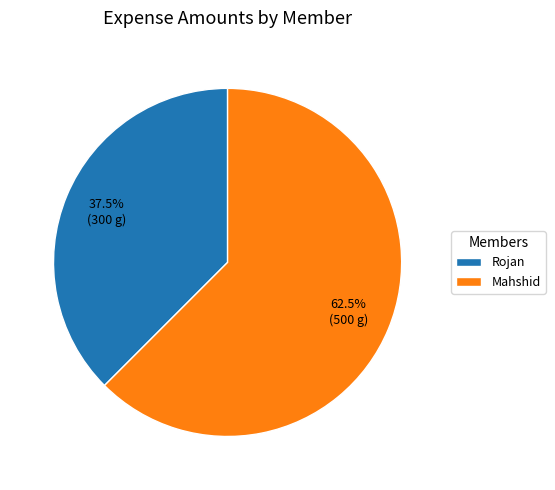

What percentage is NOT represented by Mahshid?

37.5%